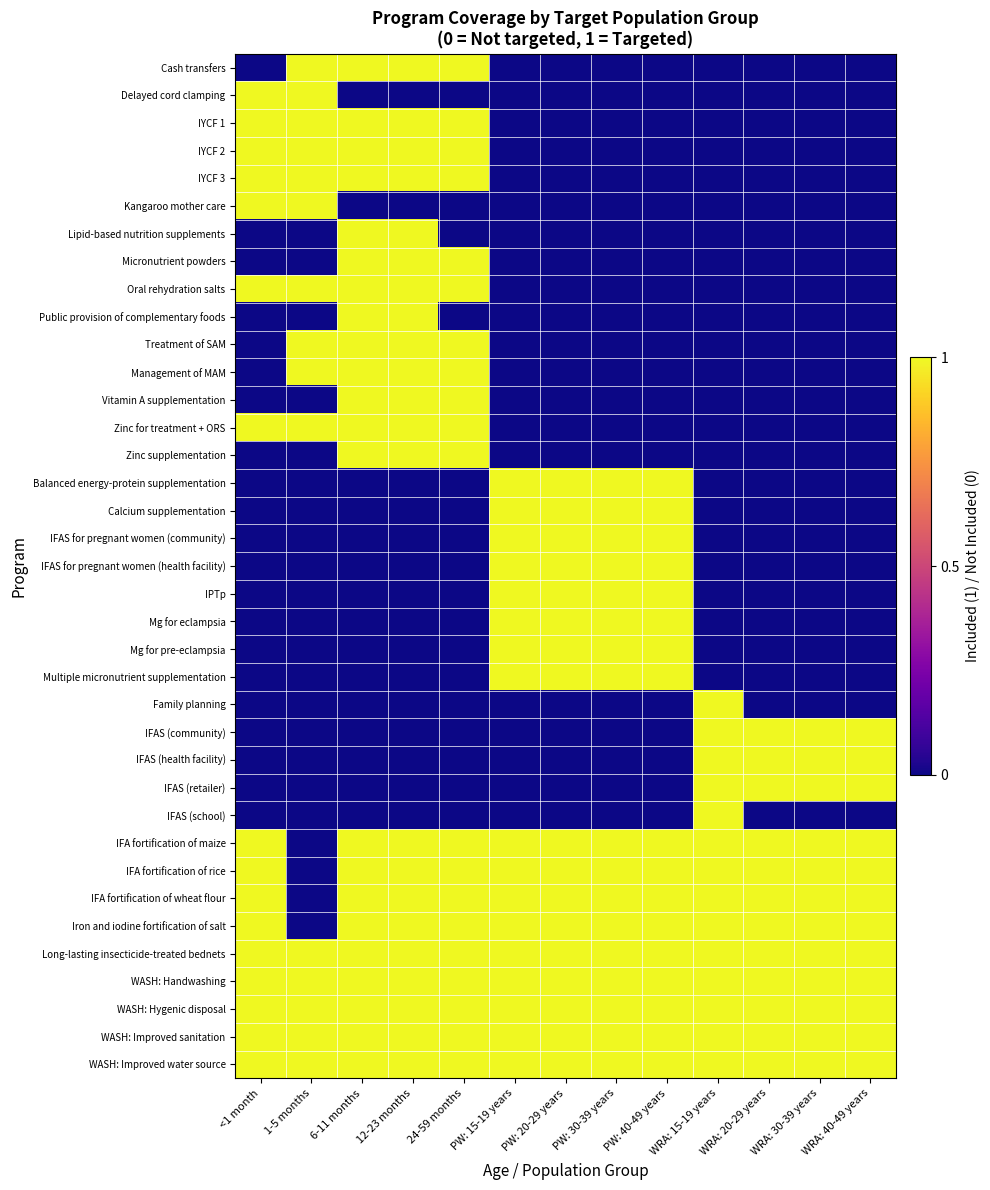

What is the total value across all series at 1-5 months?

15